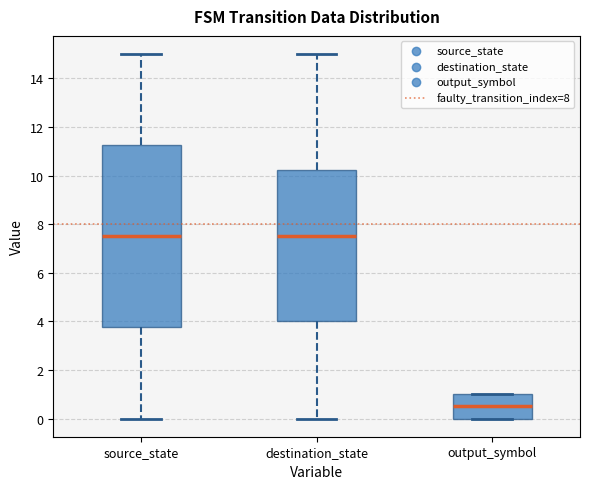

Which box is the tallest, from its lower edge to its upper edge?

source_state